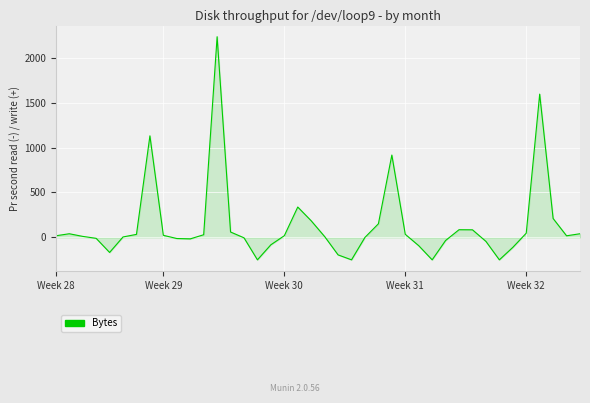

What is the difference between the maximum and minimum values?

2484.3